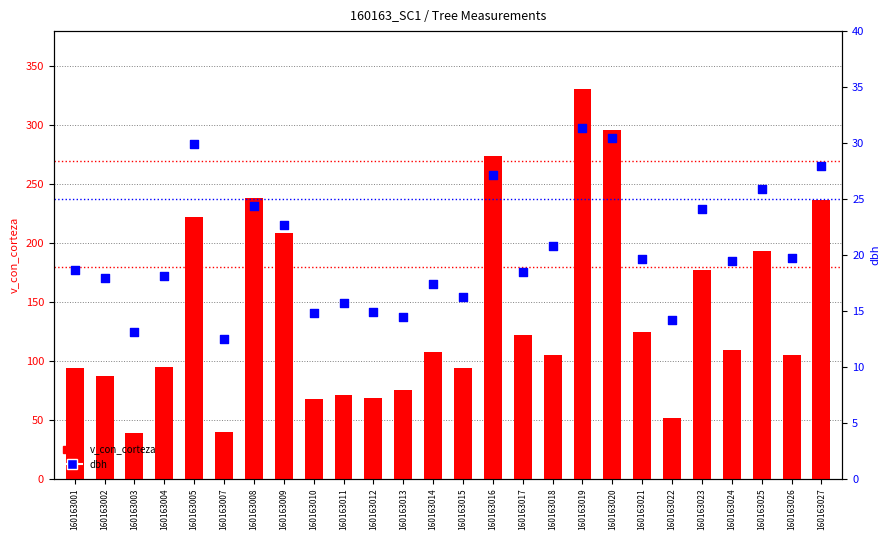

At which category is the sum across all series the highest?

160163019